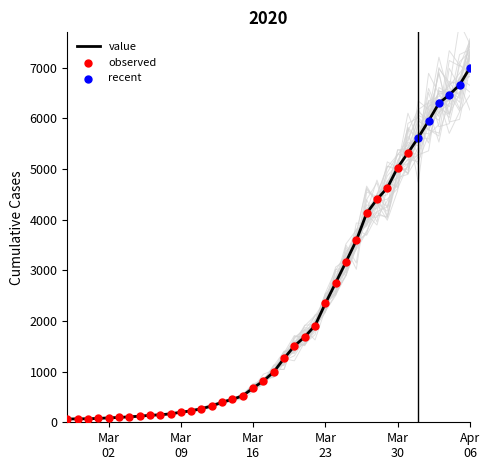

Between 2020-02-28 and 2020-03-25, which is larger?

2020-03-25